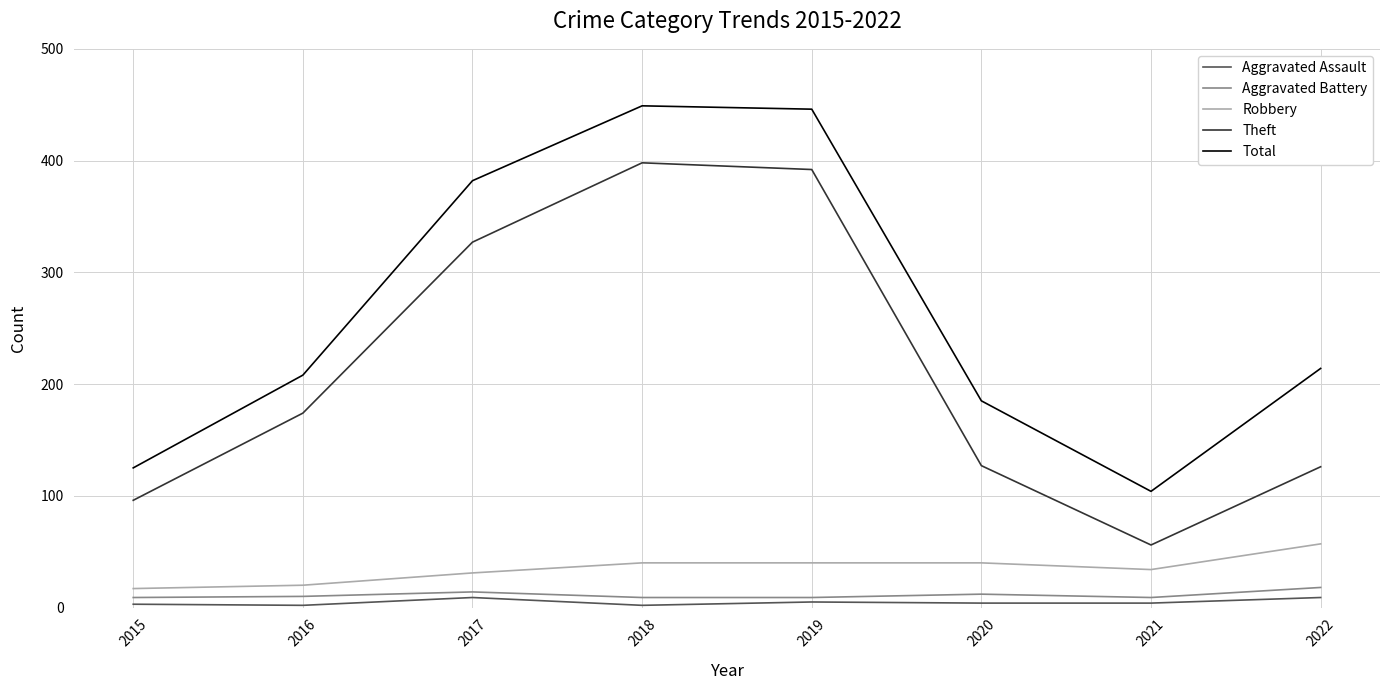

Which series has the largest total across all categories?

Total